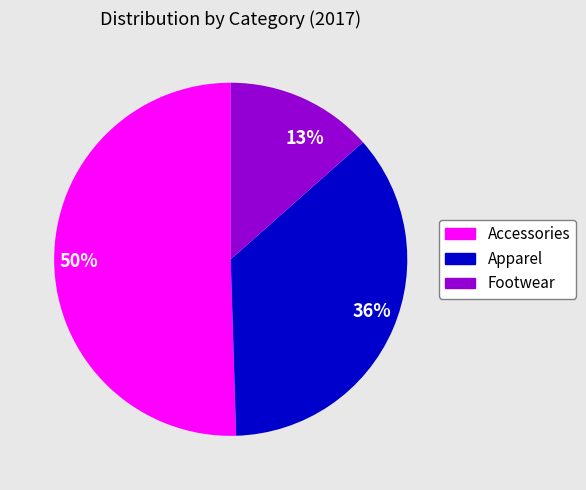

Rank the categories by value from lowest to highest.

13%, 36%, 50%